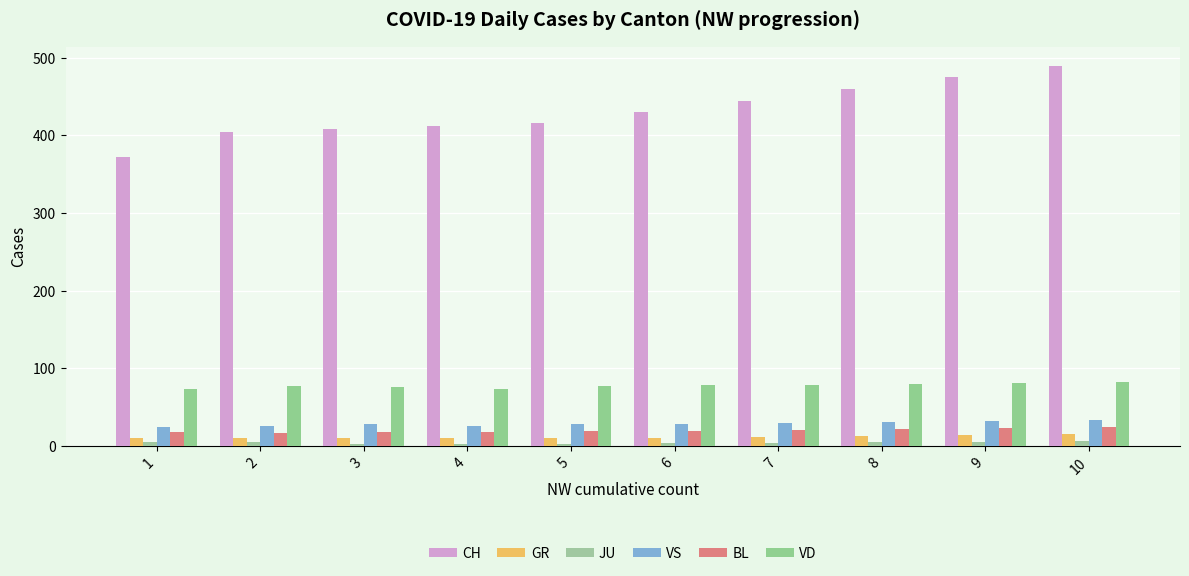

Is the value of GR at 1 greater than the value of BL at 8?

No